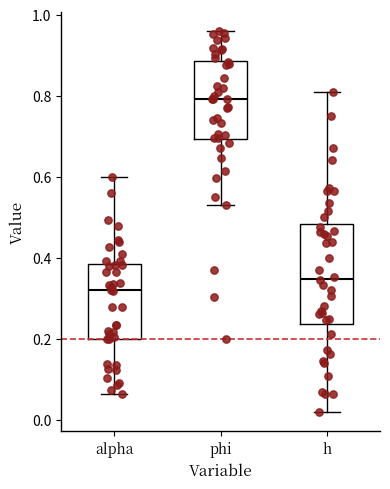

Reading left to right, read every box against the y-axis: the position of its median line, the range the box covers, and the ends of its whiskers. The values are not printed on the chart, so give them approximately, as read against the axis.

alpha: median 0.32, box 0.20 to 0.38, whiskers 0.06 to 0.60
phi: median 0.80, box 0.70 to 0.88, whiskers 0.54 to 0.96
h: median 0.34, box 0.24 to 0.48, whiskers 0.02 to 0.80